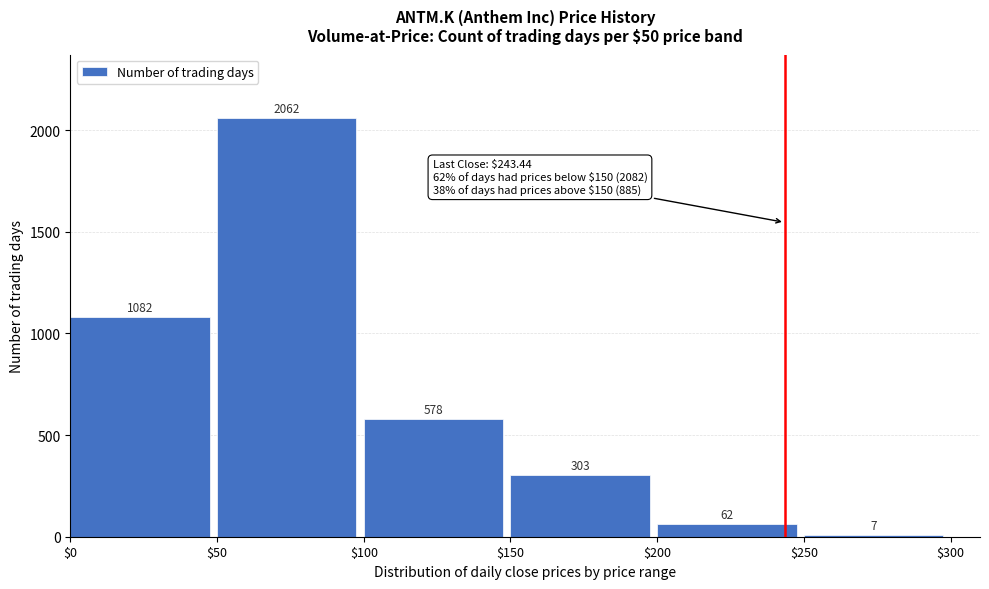

Is it true that the value at $50 is 3260?

False